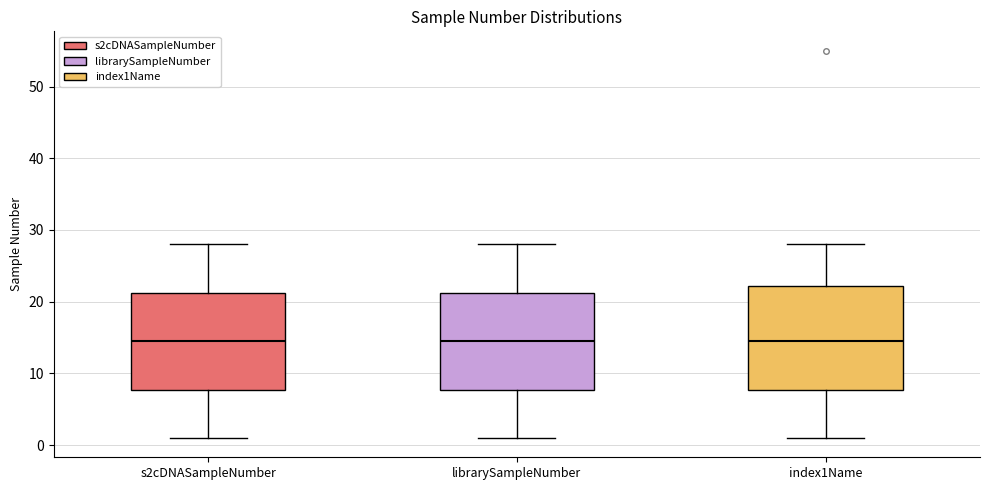

Where does the upper whisker of the box for index1Name end on the y-axis? The values are not printed on the chart, so give them approximately, as read against the axis.

28